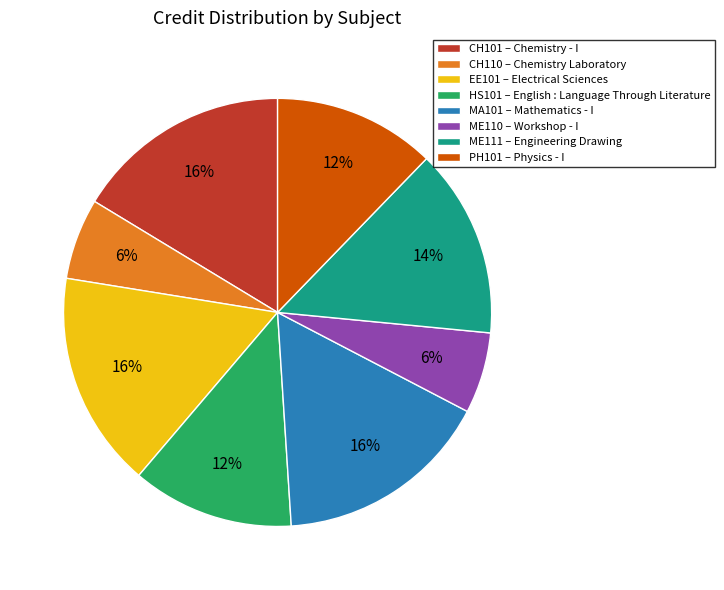

Is there a majority slice in this chart?

No